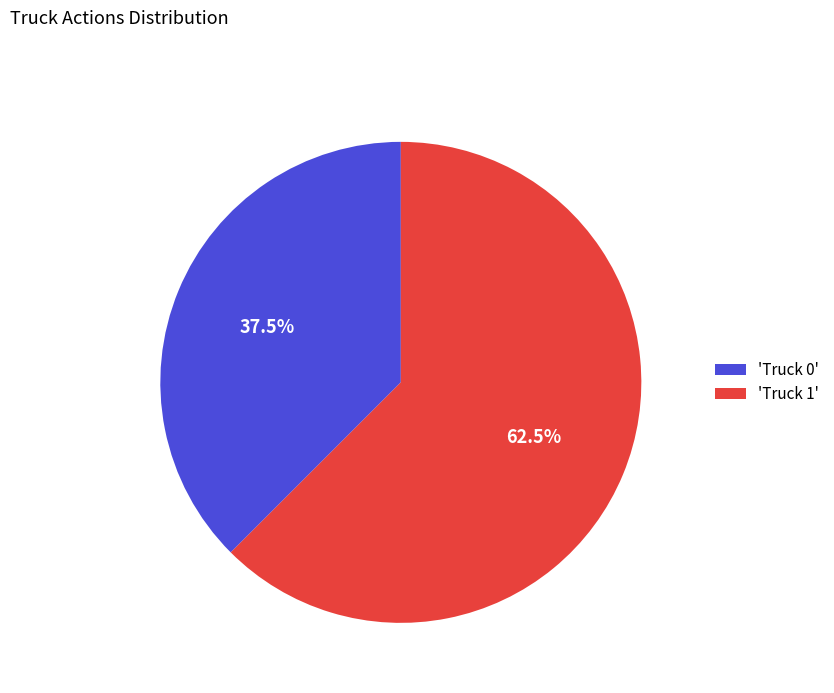

Rank the categories by value from lowest to highest.

'Truck 0', 'Truck 1'